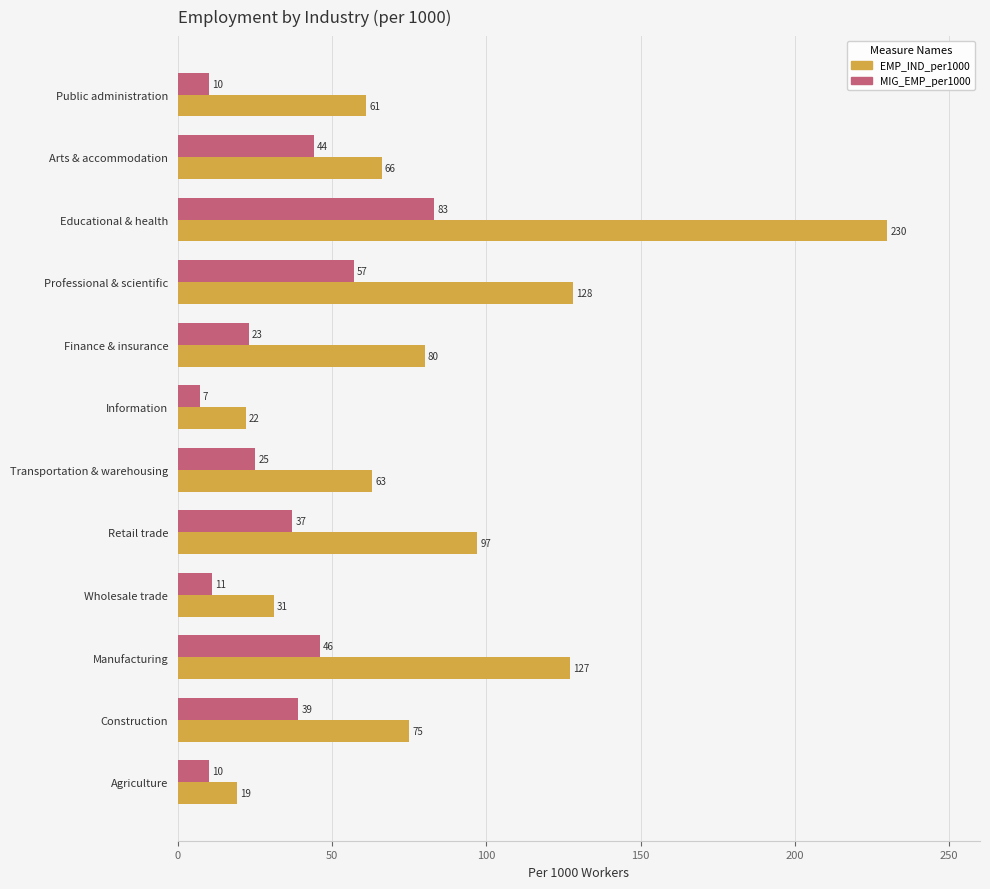

What is the difference between the EMP_IND_per1000 values at Manufacturing and Transportation & warehousing?

64